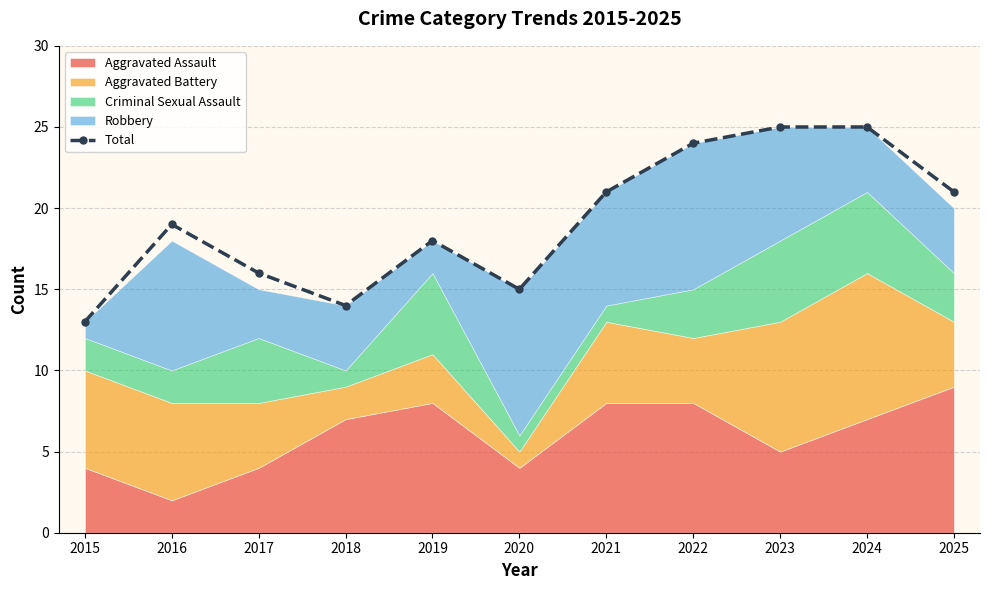

True or false: the data has more than 2 interior local peaks.

False